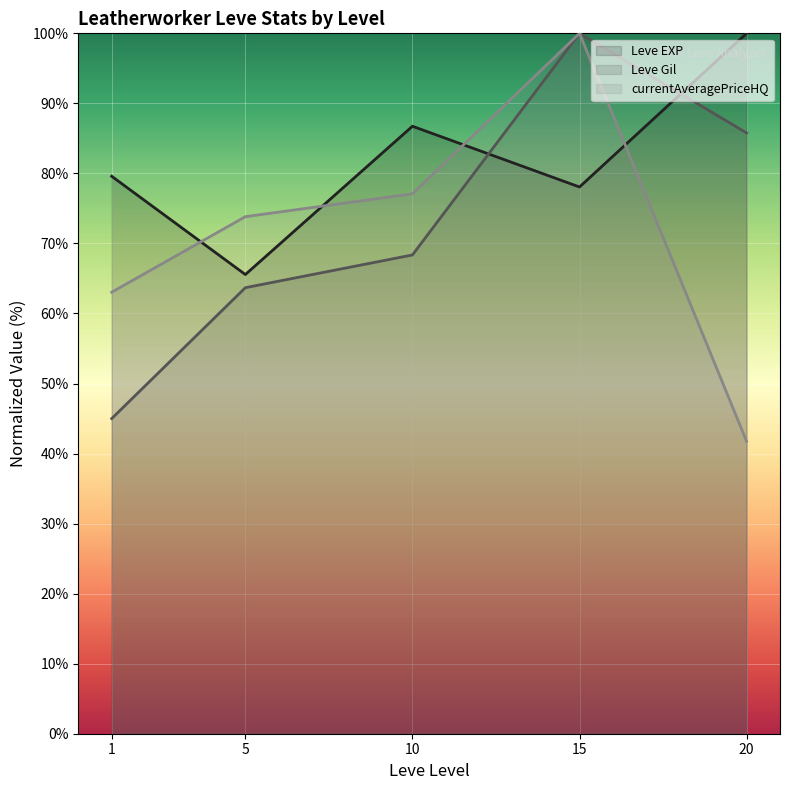

List the series in order of their peak value, highest first.

Leve EXP (line), Leve Gil (line), currentAveragePriceHQ (line)